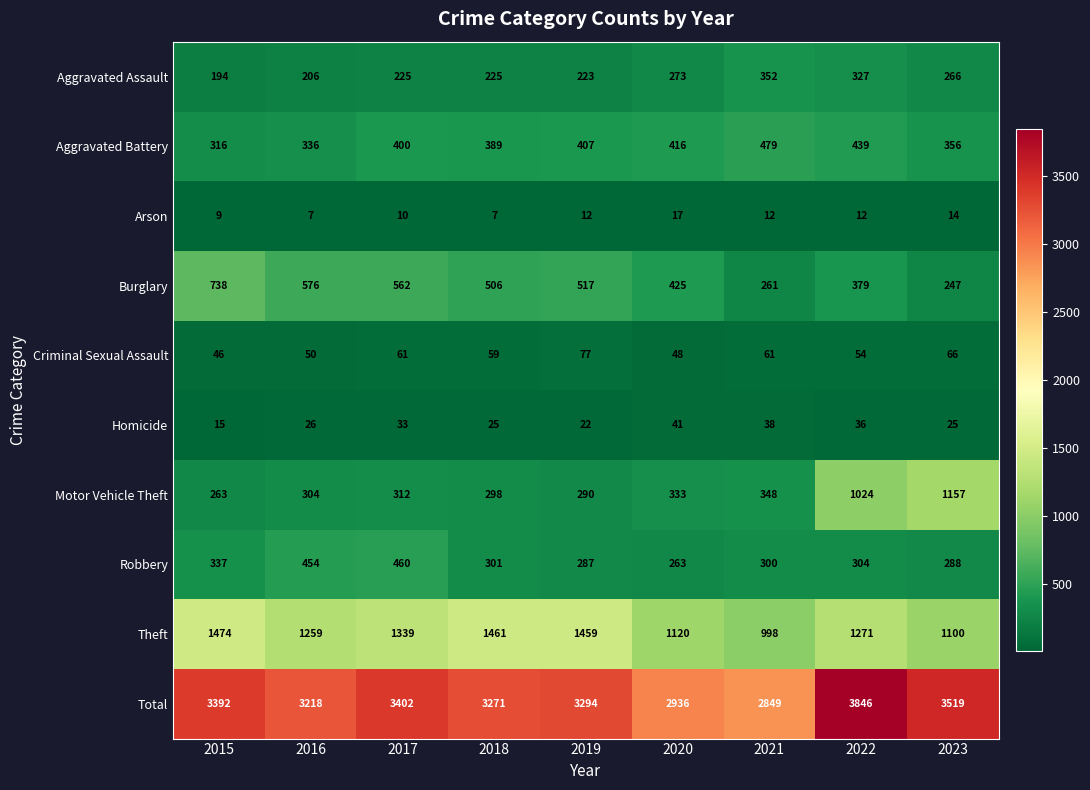

At which category is the sum across all series the highest?

2022